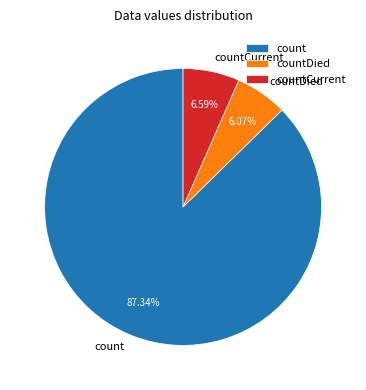

What is the smallest slice in the pie chart?

countDied